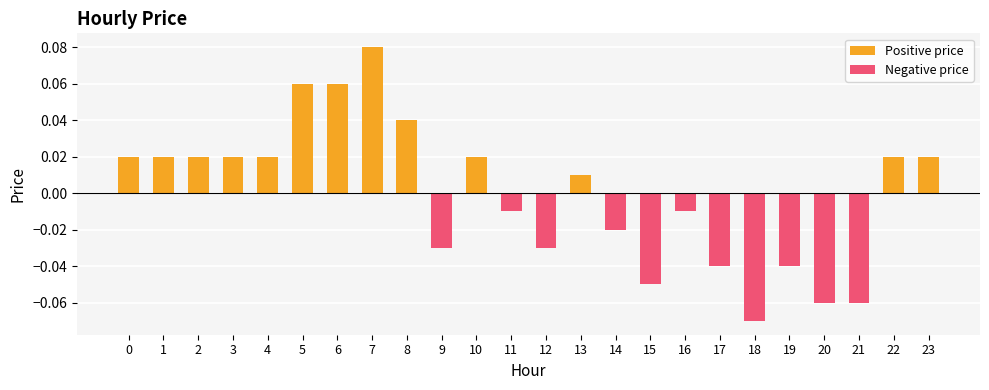

The value of Positive price at 23 is 0.0. True or false?

True